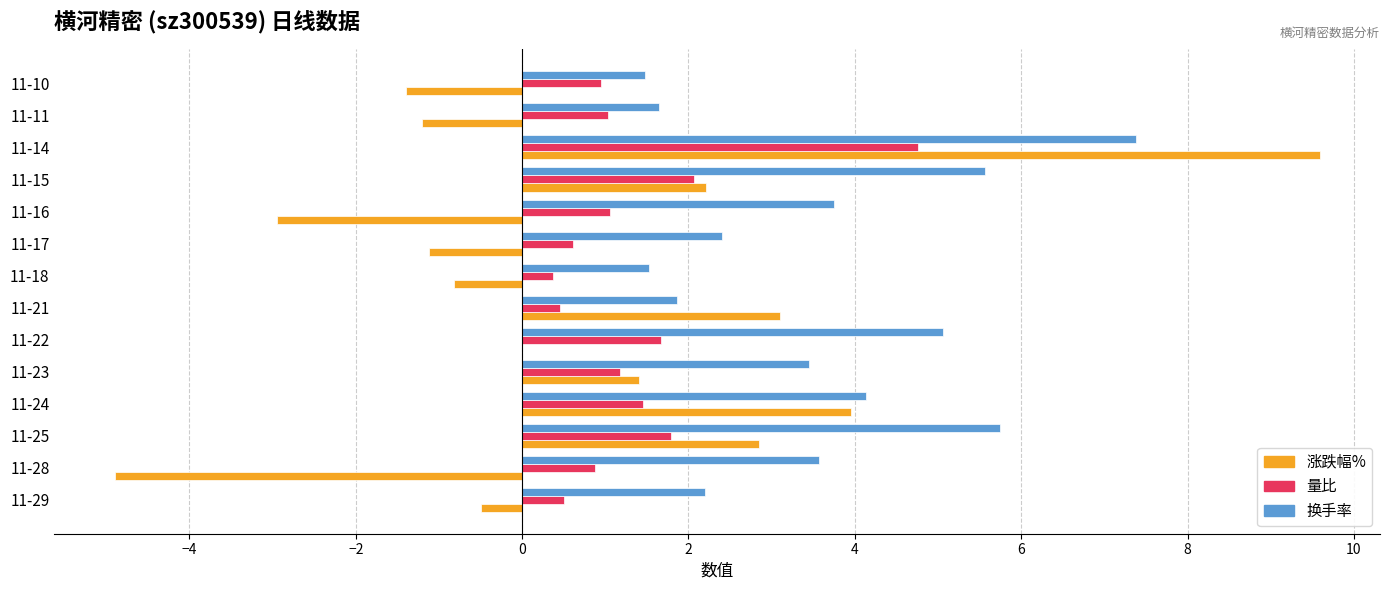

Is the value of 换手率 at 11-29 greater than the value of 涨跌幅% at 11-28?

Yes